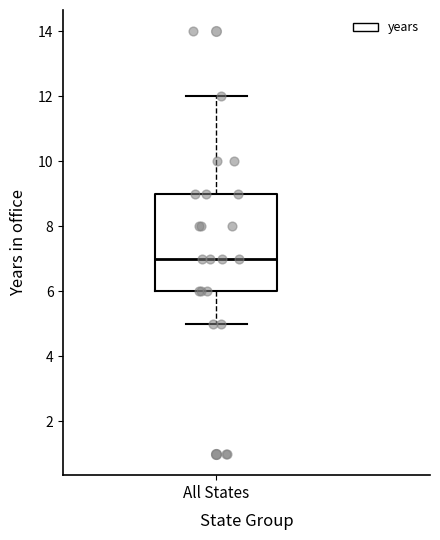

Read this box plot against the y-axis: the position of the median line, the range covered by the box, and the ends of both whiskers. The values are not printed on the chart, so give them approximately, as read against the axis.

median 7, box 6 to 9, whiskers 5 to 12